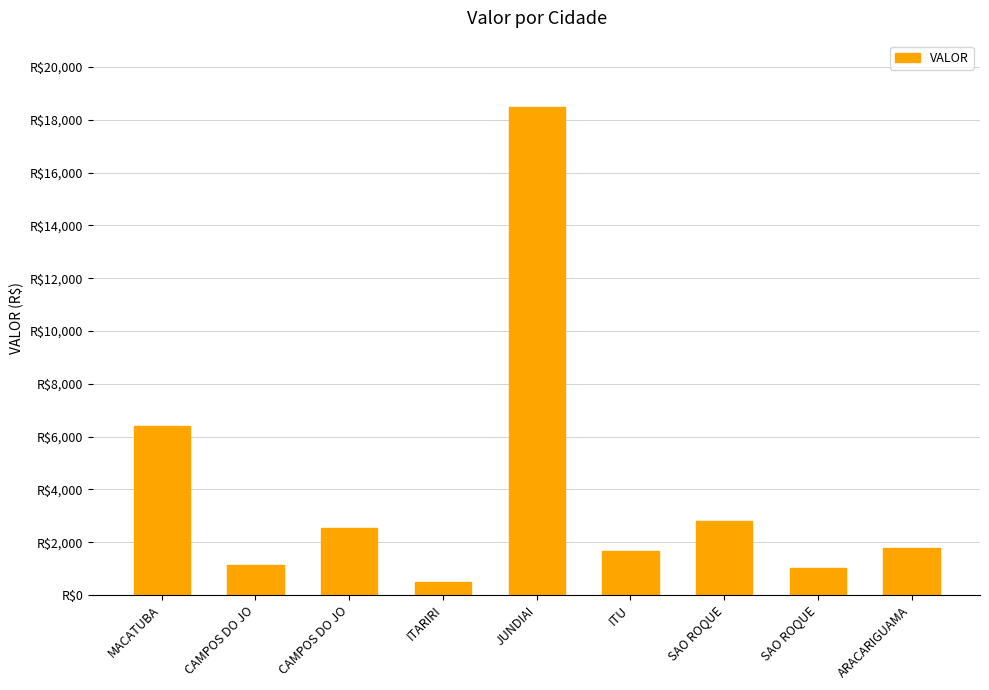

Between ITARIRI and CAMPOS DO JO, which is larger?

CAMPOS DO JO